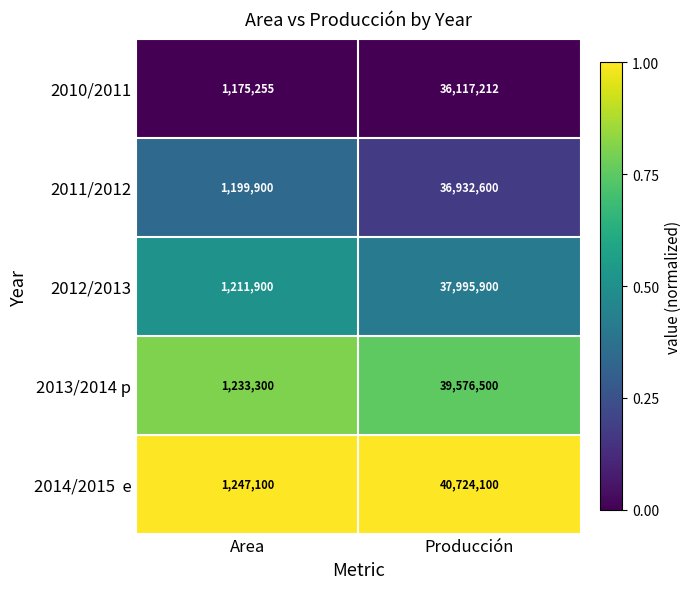

What is the total value across all series at Producción?

191346312